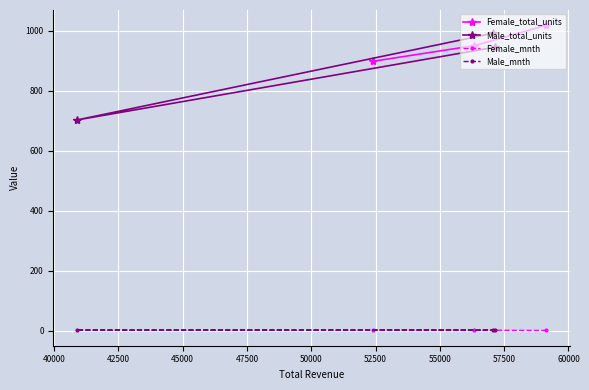

What is the minimum value for Female_total_units?

899